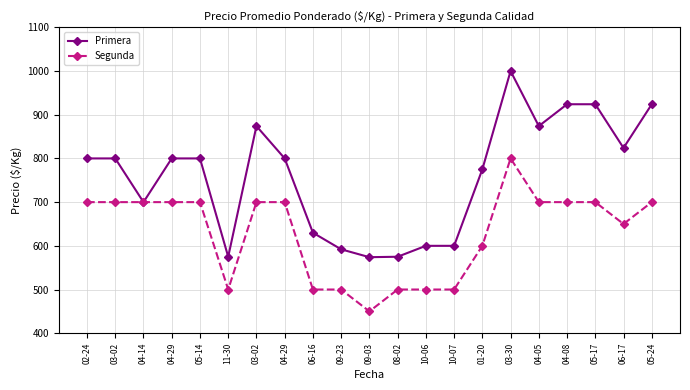

How many lines are shown in the chart?

2